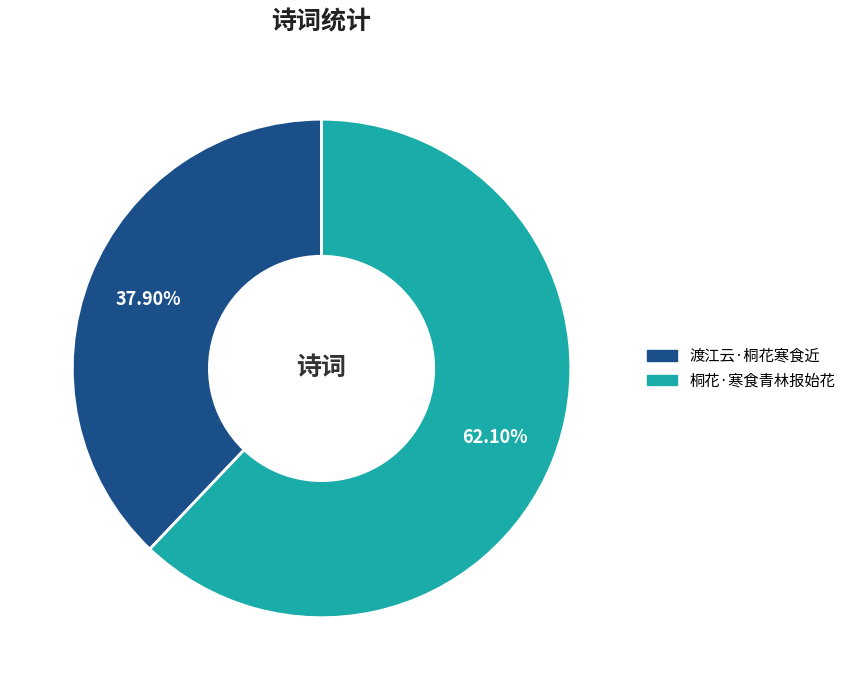

Count the number of slices in the pie.

2